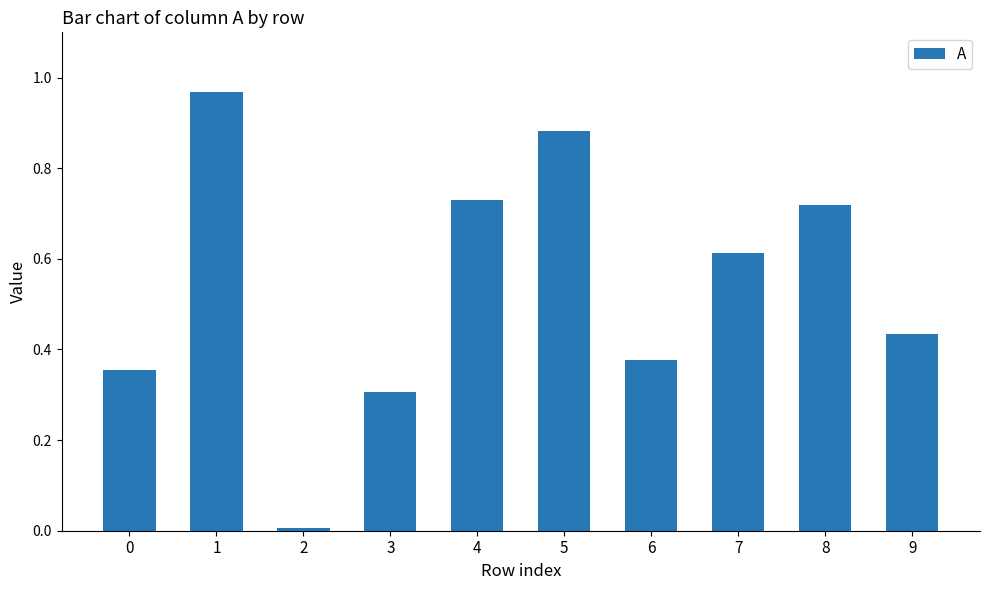

Which has a higher value, 4 or 8?

4